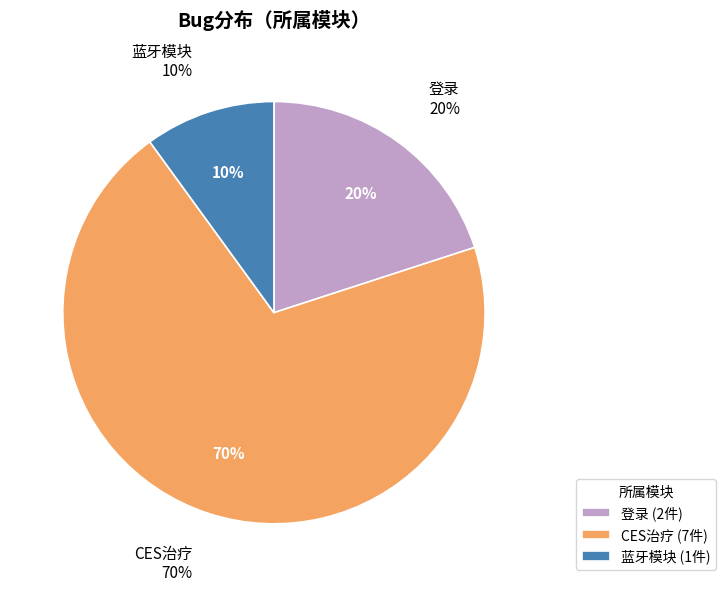

Do CES治疗 and 蓝牙模块 together represent more than half of the pie?

Yes